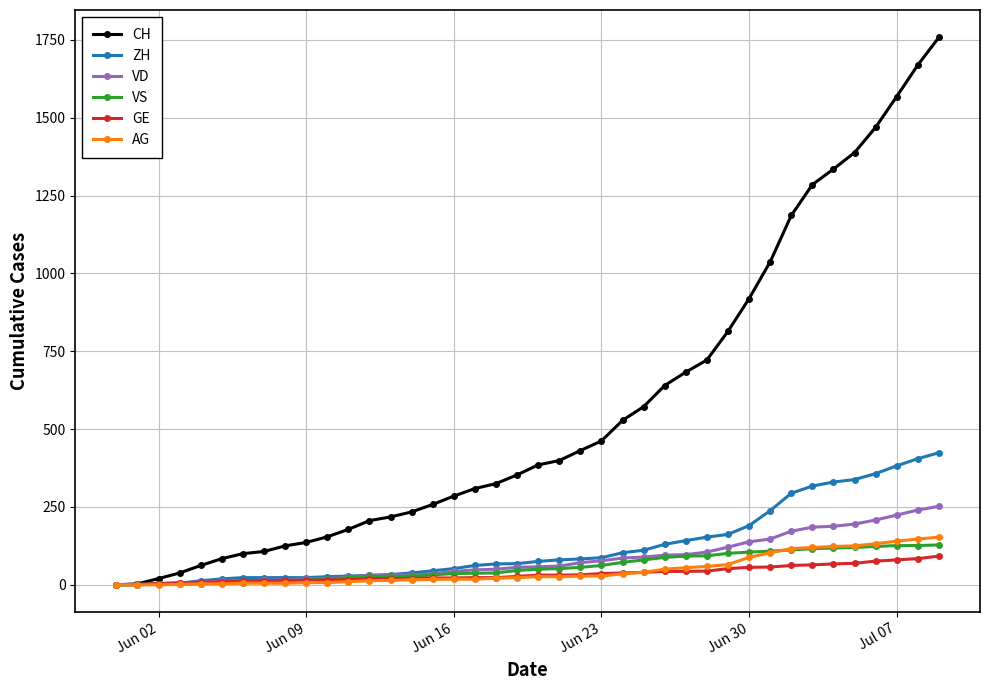

How many distinct data groups are displayed?

6